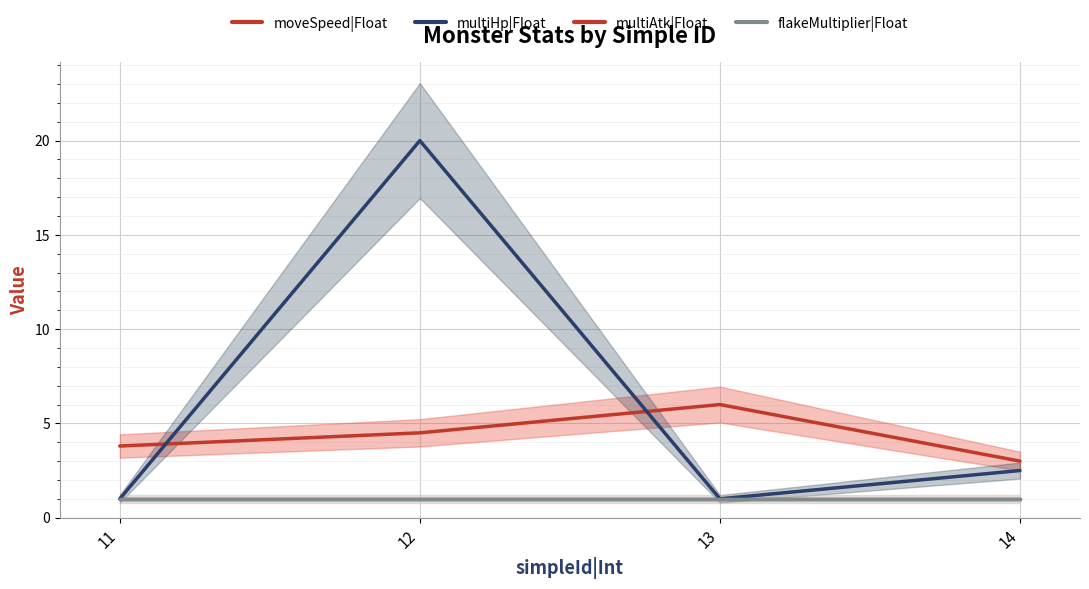

Where is moveSpeed|Float nearest to the value 4?

11